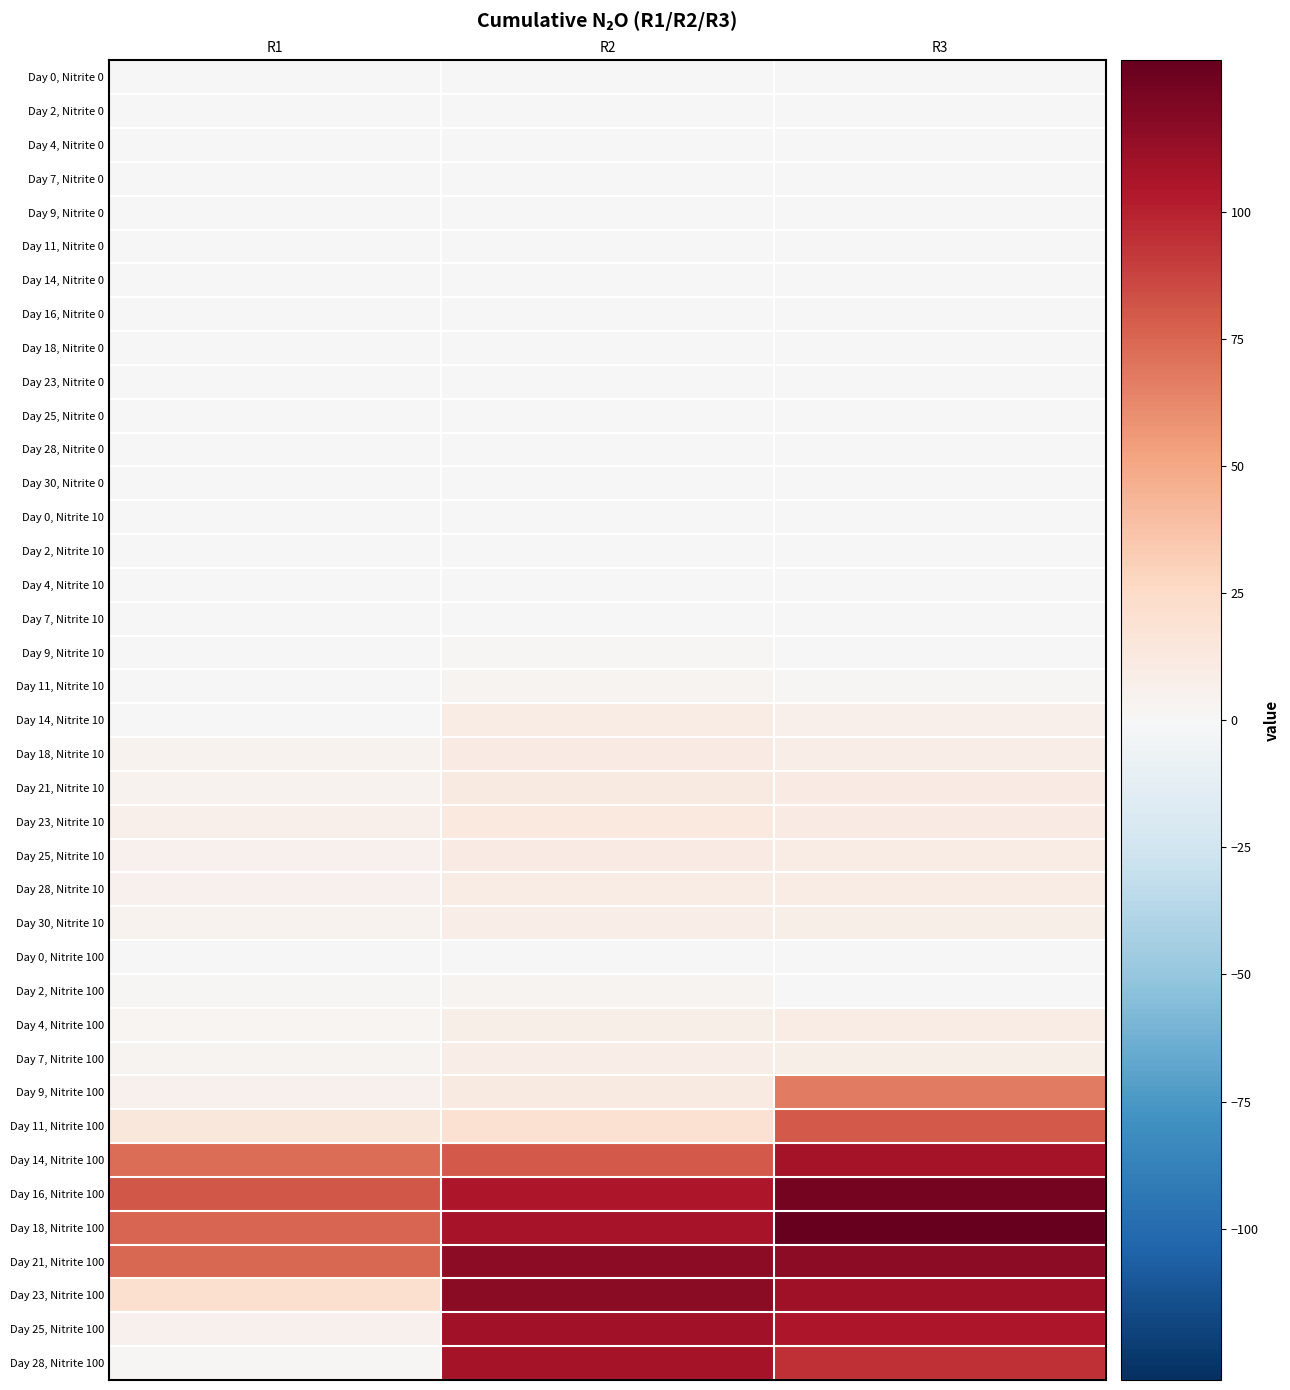

What is the spread (max minus min) of values at R3?

129.7